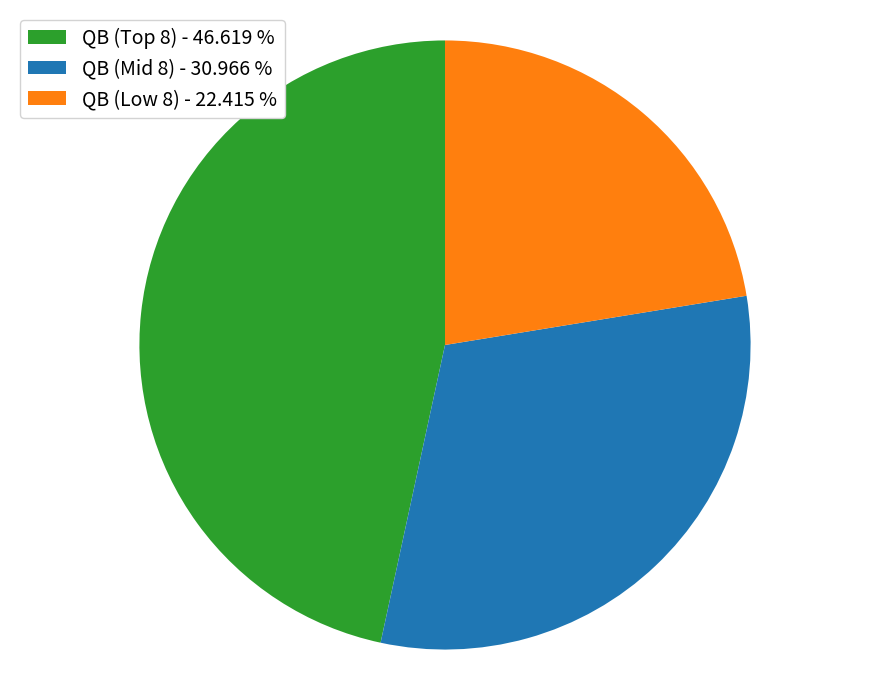

Does QB (Mid 8) - 30.966 % represent more than half of the total?

No